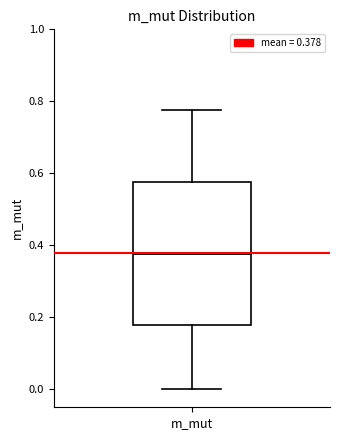

Where does the upper whisker of the box for m_mut end on the y-axis? The values are not printed on the chart, so give them approximately, as read against the axis.

0.78